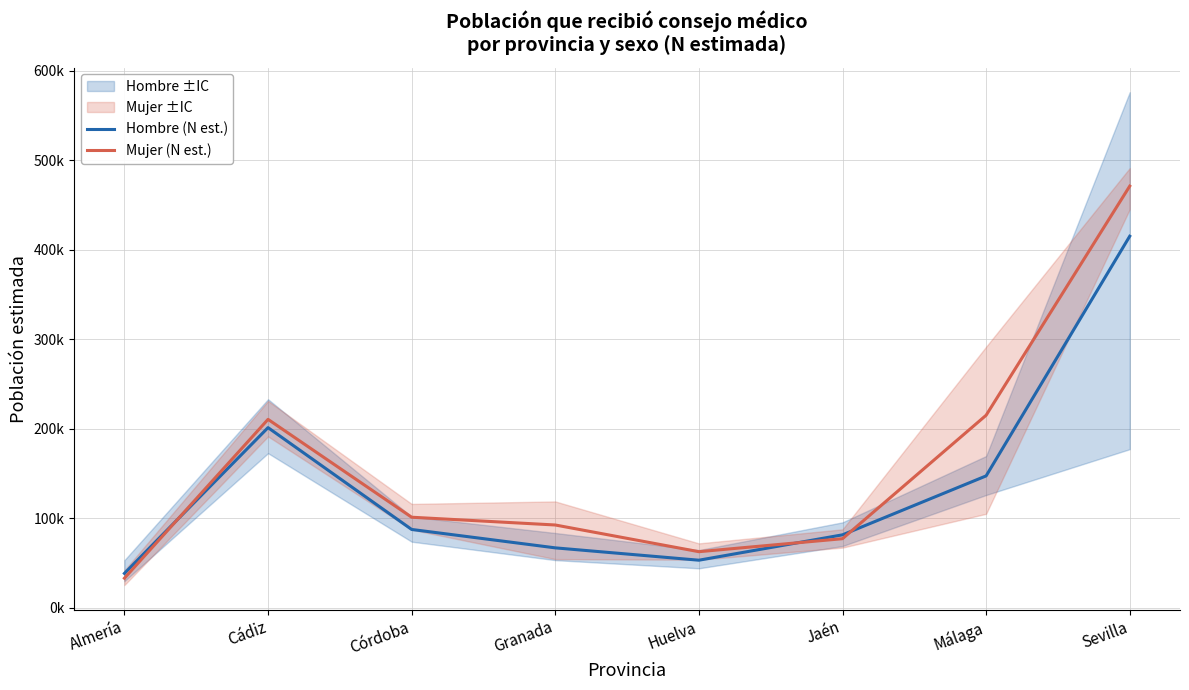

The value of Mujer (N est.) at Almería is 53597. True or false?

False